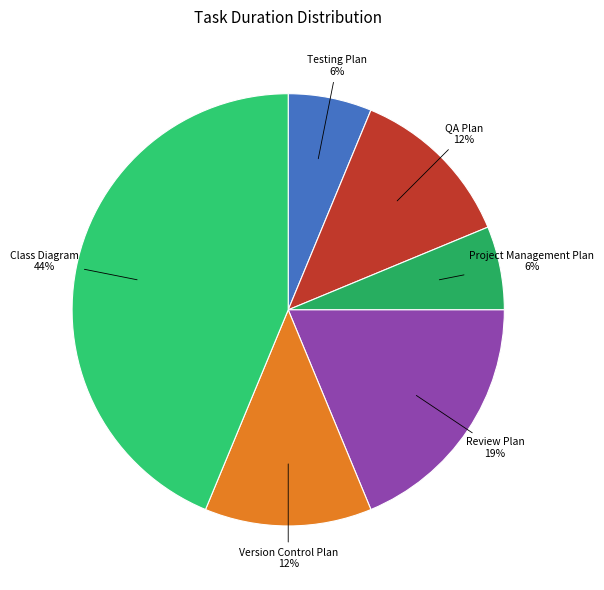

How many segments does this pie chart have?

6